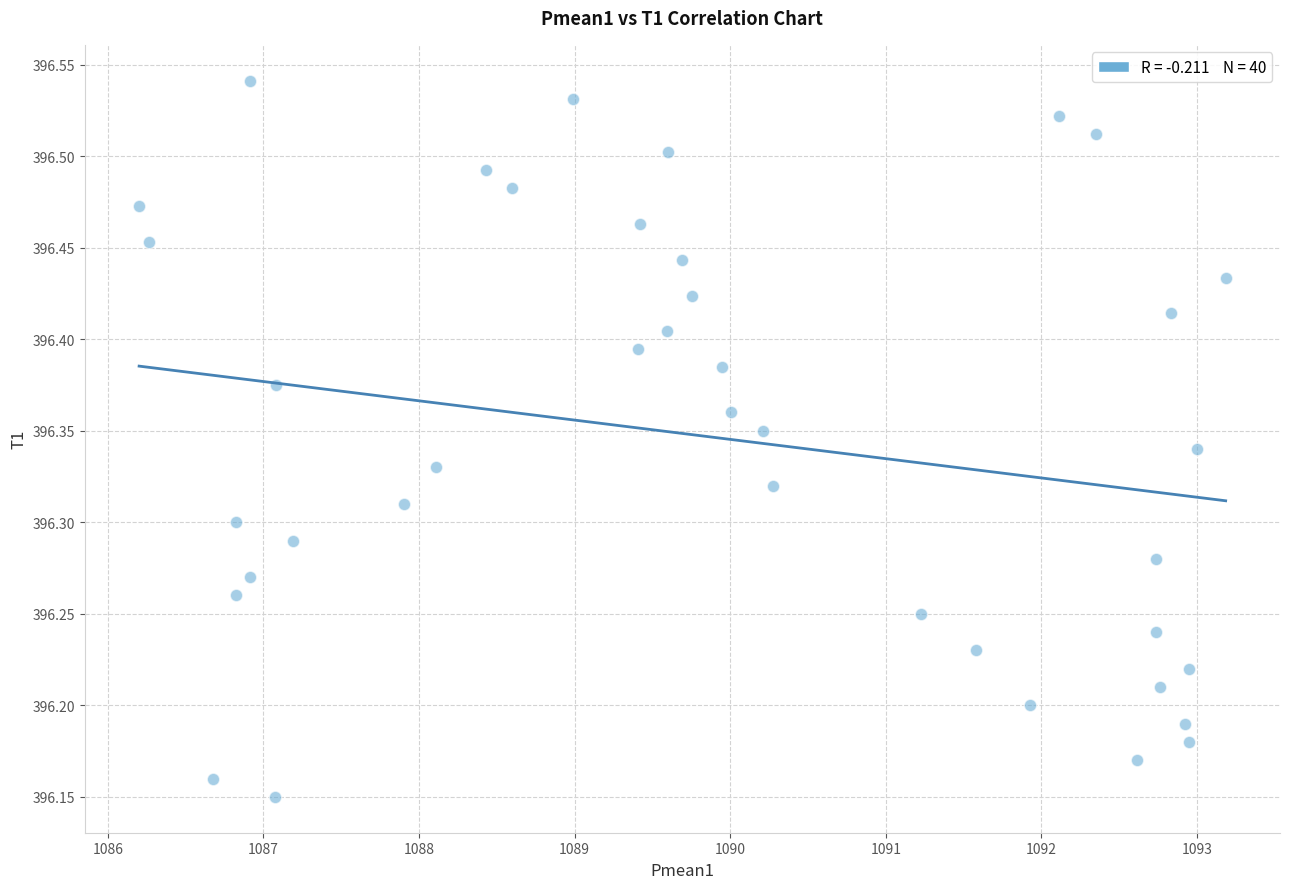

What is the range of X values (max minus min)?

7.0